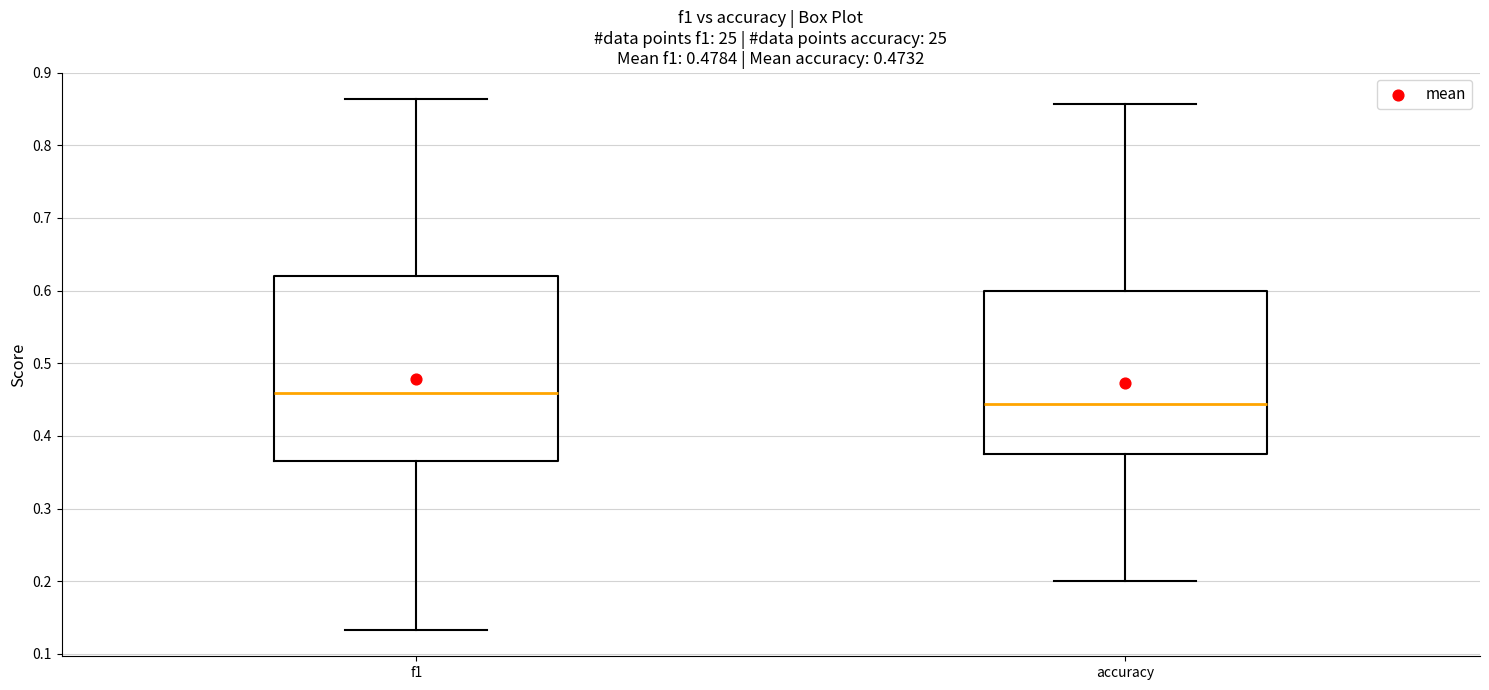

Comparing the boxes themselves (not the whiskers), which one is the tallest?

f1